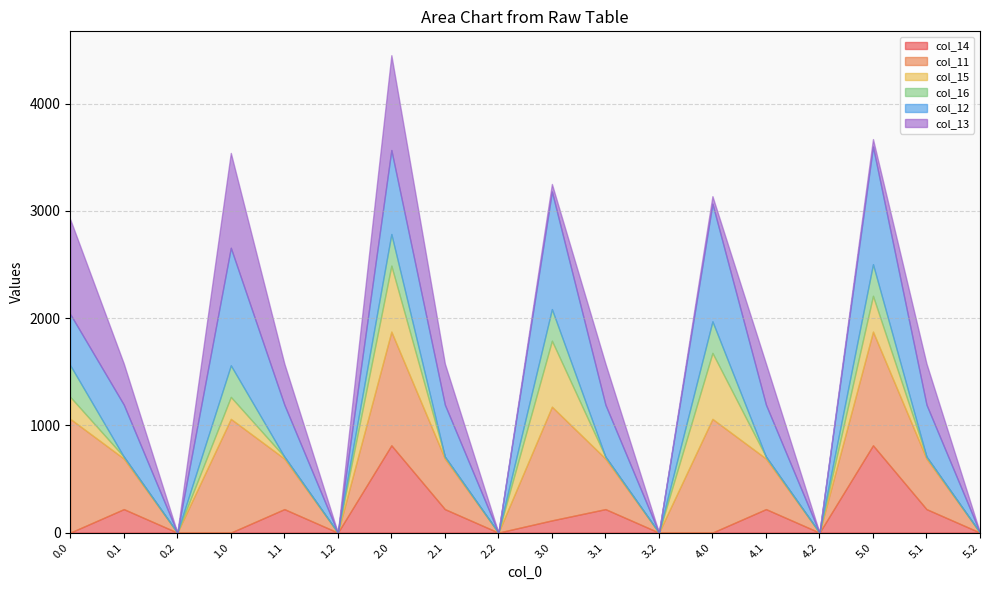

At which category is the sum across all series the highest?

2.0